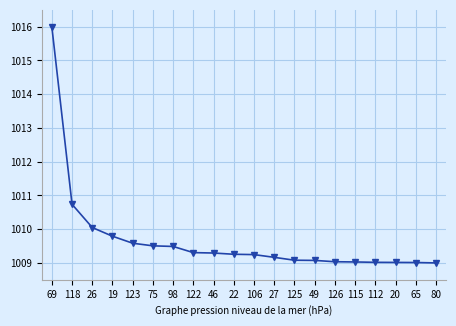

At which category does the chart reach its peak across all series?

69